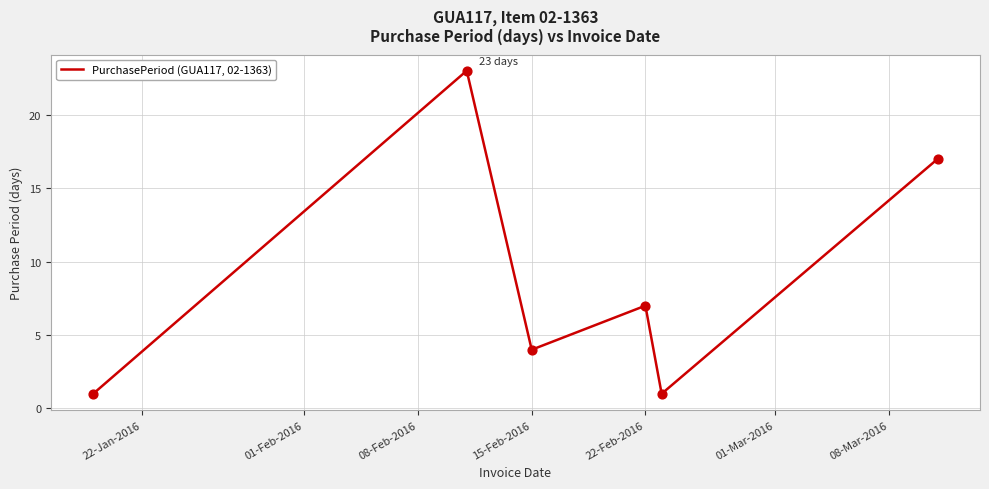

How many interior local valleys (lower than both neighbors) does the data have?

2